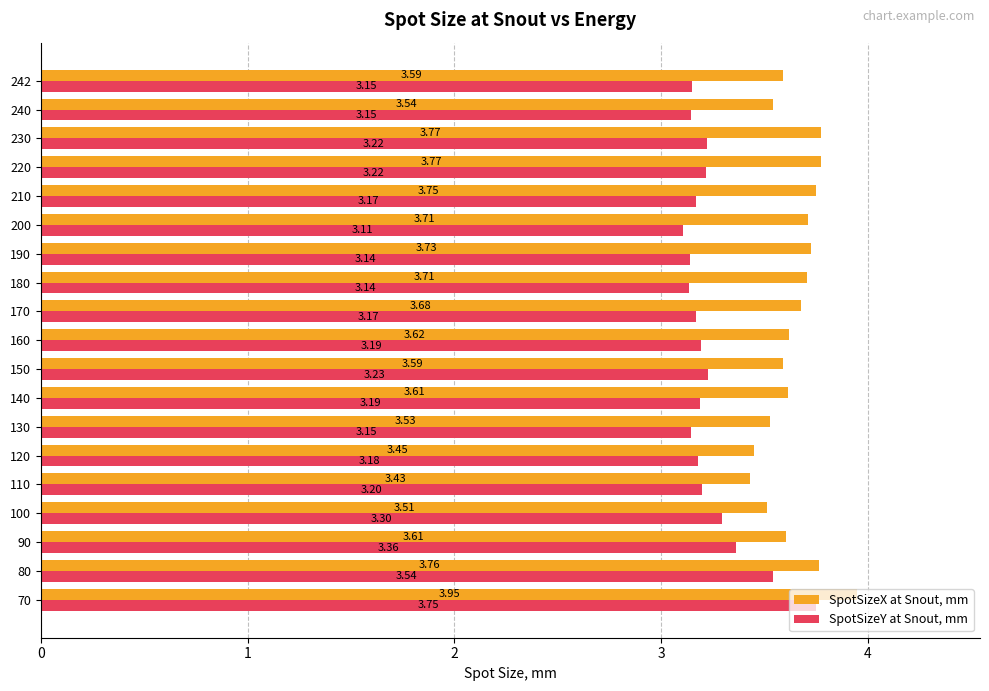

At which category is the sum across all series the highest?

70